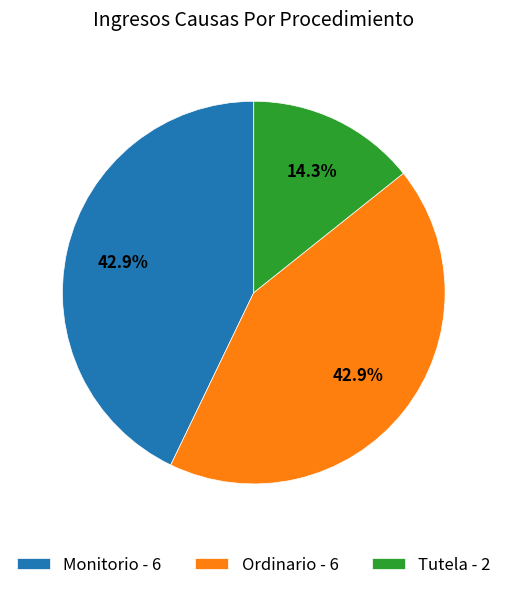

Is Monitorio - 6 the majority of the pie?

No